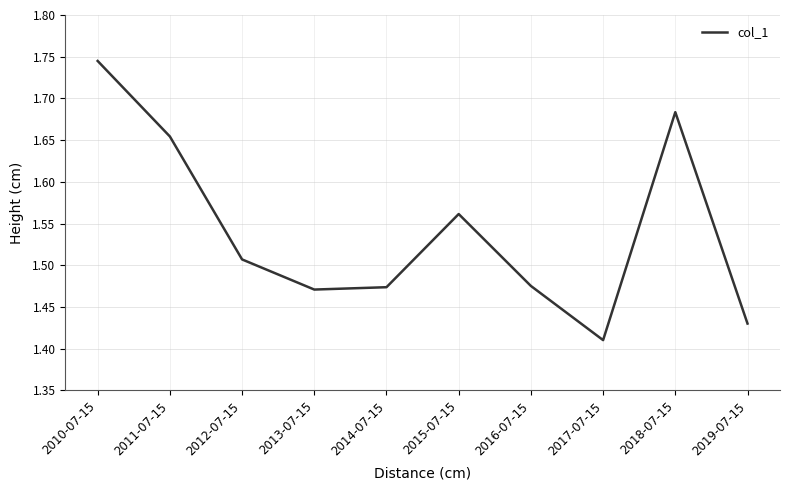

Between 2015-07-15 and 2019-07-15, which is larger?

2015-07-15